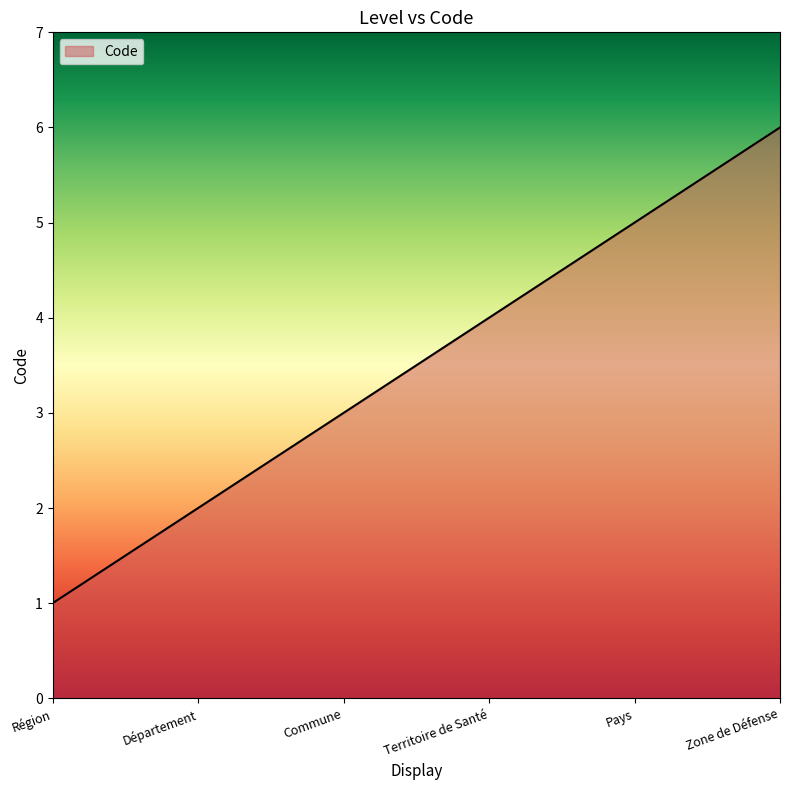

Read the value at Territoire de Santé.

4